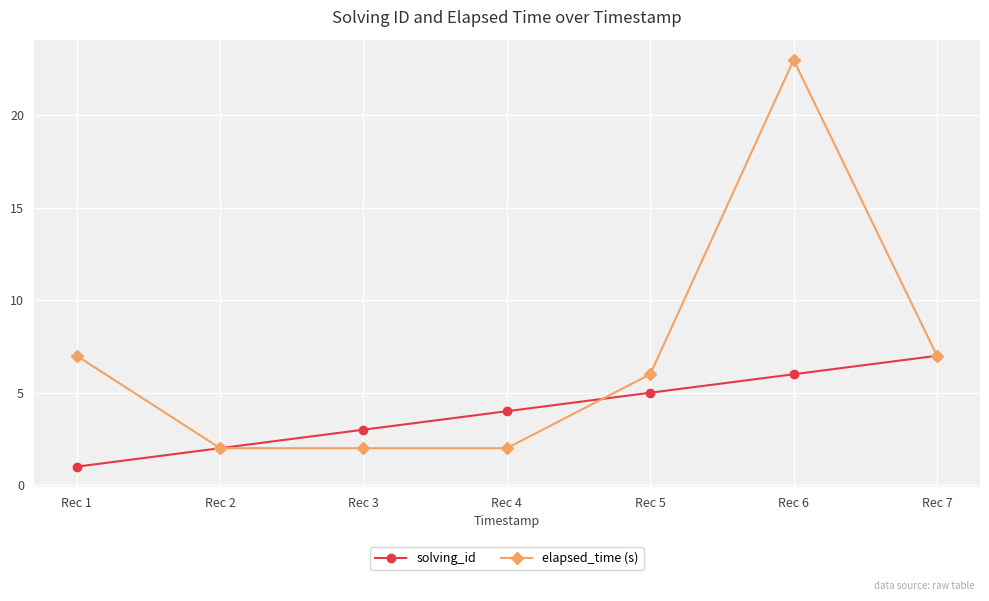

At which label is solving_id closest to 4?

Rec 4